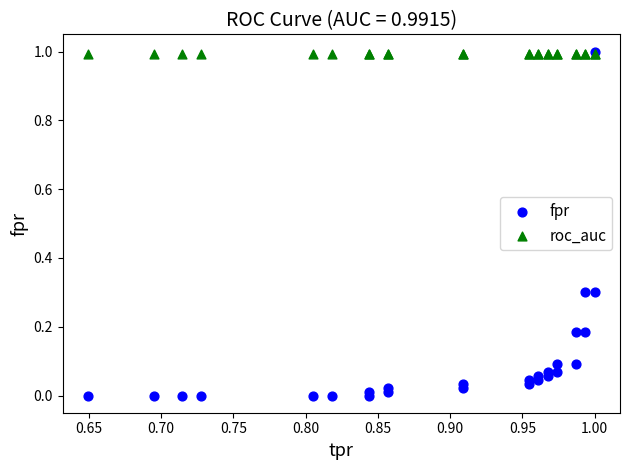

What are all the series names shown in the legend?

fpr, roc_auc